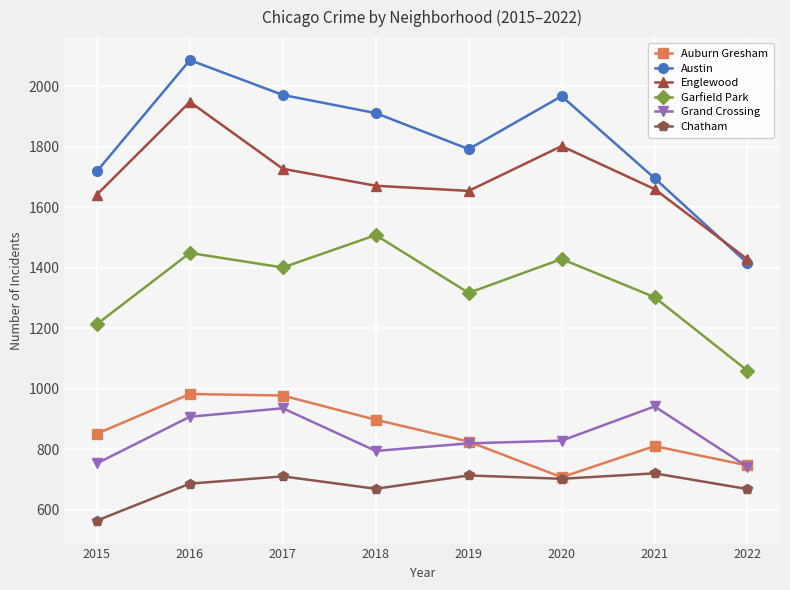

True or false: Auburn Gresham and Englewood cross at least once.

False